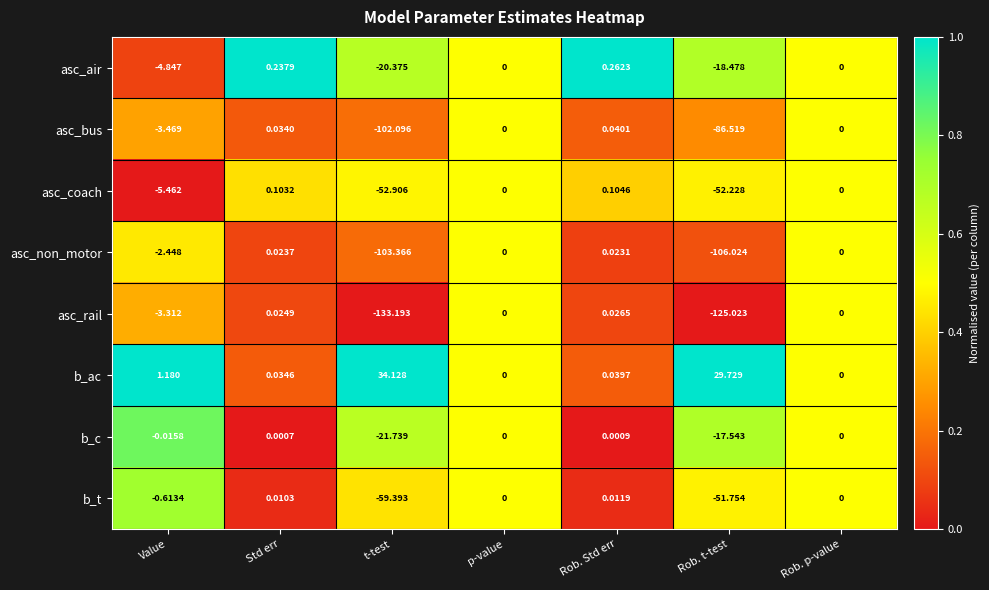

Which series has the largest range (max minus min)?

asc_rail